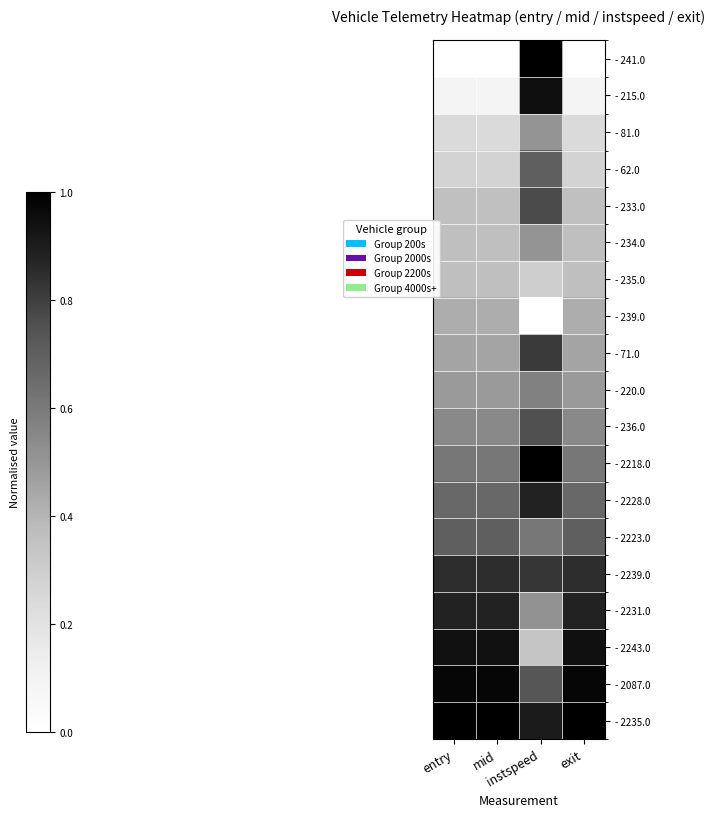

Reading left to right, what are all the values shown in this chart?

- 241.0: entry=0.0	mid=0.0	instspeed=1.0	exit=0.0
- 215.0: entry=0.1	mid=0.1	instspeed=0.9	exit=0.1
- 81.0: entry=0.2	mid=0.2	instspeed=0.5	exit=0.2
- 62.0: entry=0.3	mid=0.3	instspeed=0.7	exit=0.3
- 233.0: entry=0.4	mid=0.4	instspeed=0.8	exit=0.4
- 234.0: entry=0.4	mid=0.4	instspeed=0.5	exit=0.4
- 235.0: entry=0.4	mid=0.4	instspeed=0.3	exit=0.4
- 239.0: entry=0.4	mid=0.4	instspeed=0.0	exit=0.4
- 71.0: entry=0.5	mid=0.5	instspeed=0.8	exit=0.5
- 220.0: entry=0.5	mid=0.5	instspeed=0.6	exit=0.5
- 236.0: entry=0.5	mid=0.5	instspeed=0.8	exit=0.5
- 2218.0: entry=0.6	mid=0.6	instspeed=1.0	exit=0.6
- 2228.0: entry=0.7	mid=0.7	instspeed=0.9	exit=0.7
- 2223.0: entry=0.7	mid=0.7	instspeed=0.6	exit=0.7
- 2239.0: entry=0.9	mid=0.9	instspeed=0.8	exit=0.9
- 2231.0: entry=0.9	mid=0.9	instspeed=0.5	exit=0.9
- 2243.0: entry=0.9	mid=0.9	instspeed=0.3	exit=0.9
- 2087.0: entry=1.0	mid=1.0	instspeed=0.7	exit=1.0
- 2235.0: entry=1.0	mid=1.0	instspeed=0.9	exit=1.0